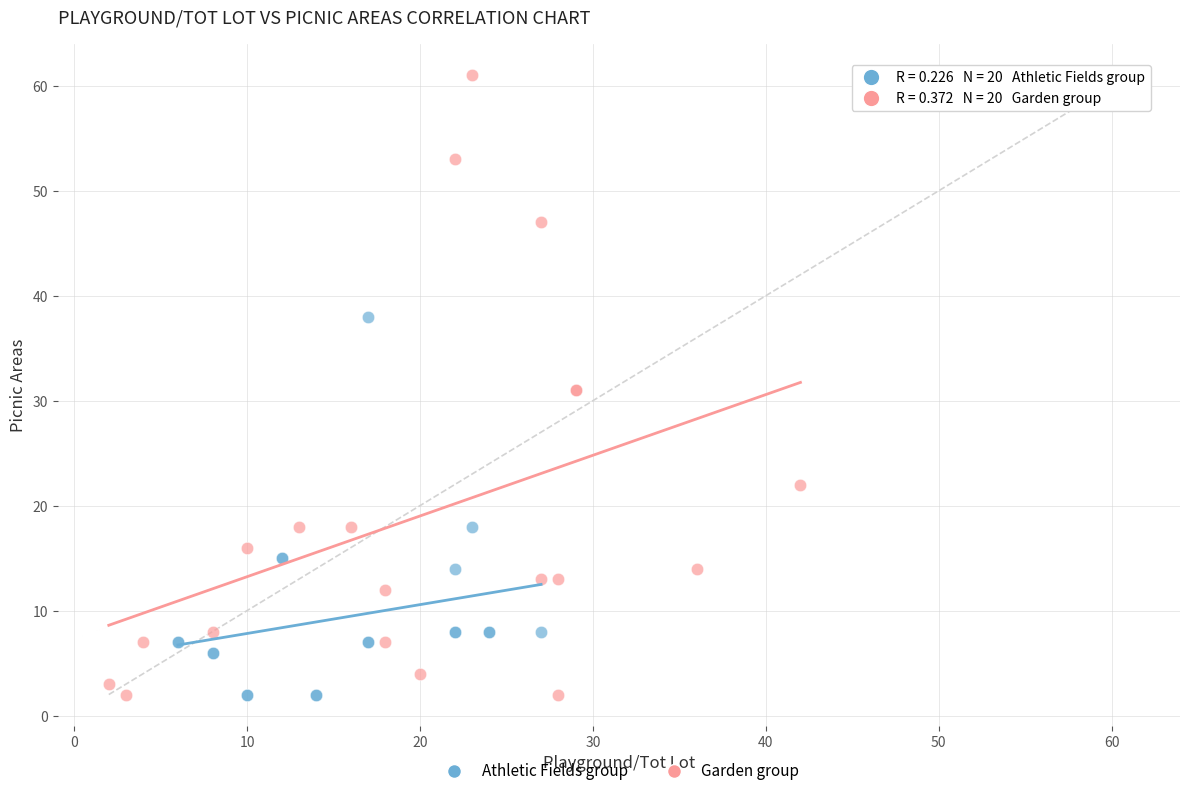

Which series contains the highest Y value?

Garden group